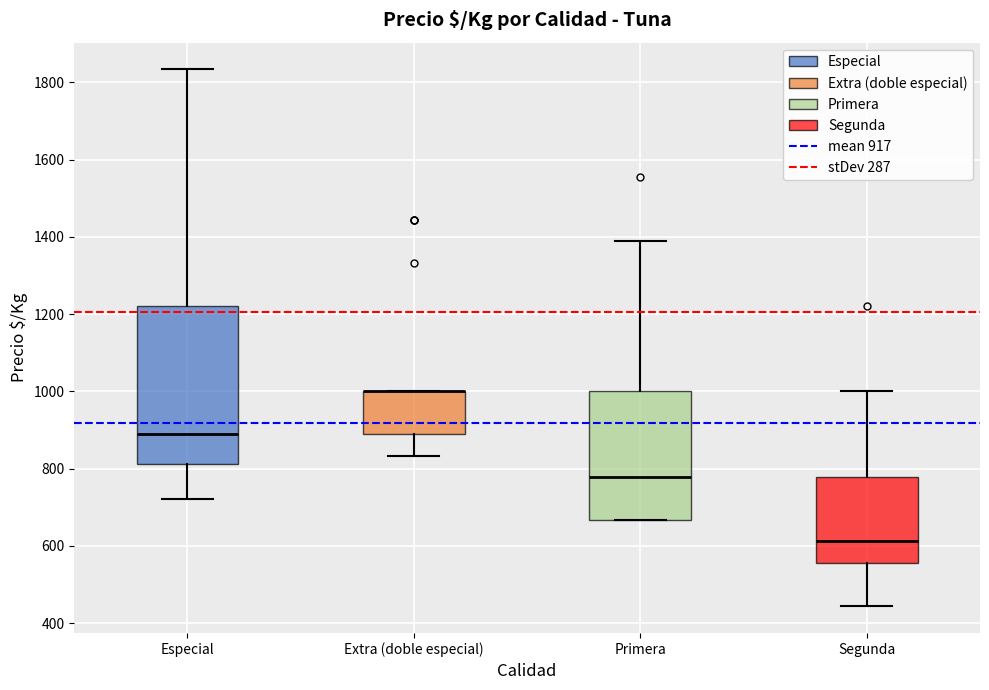

Reading left to right, read every box against the y-axis: the position of its median line, the range the box covers, and the ends of its whiskers. The values are not printed on the chart, so give them approximately, as read against the axis.

Especial: median 880, box 820 to 1220, whiskers 720 to 1840
Extra (doble especial): median 1000 (drawn on the box's upper edge), box 880 to 1000, whiskers 840 to 1000
Primera: median 780, box 660 to 1000, whiskers 660 to 1380
Segunda: median 620, box 560 to 780, whiskers 440 to 1000